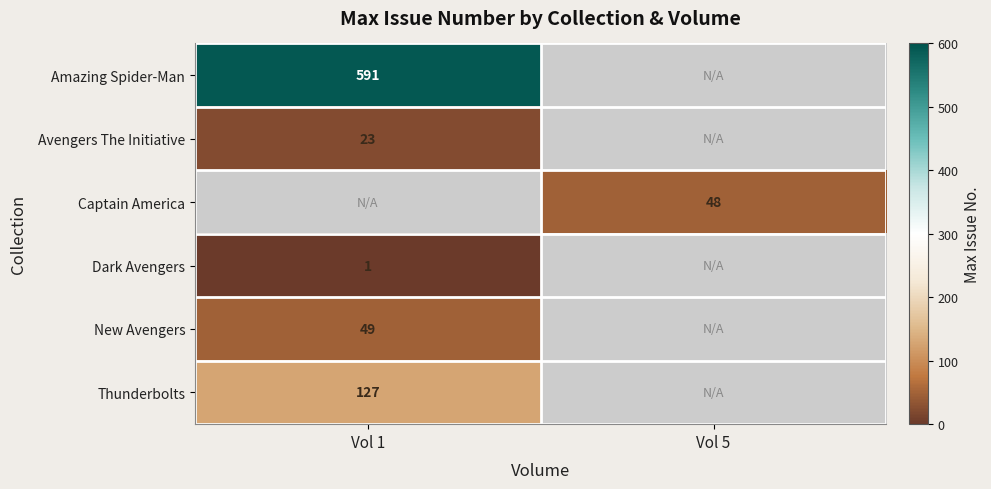

Is it true that Thunderbolts equals 127 at Vol 1?

True